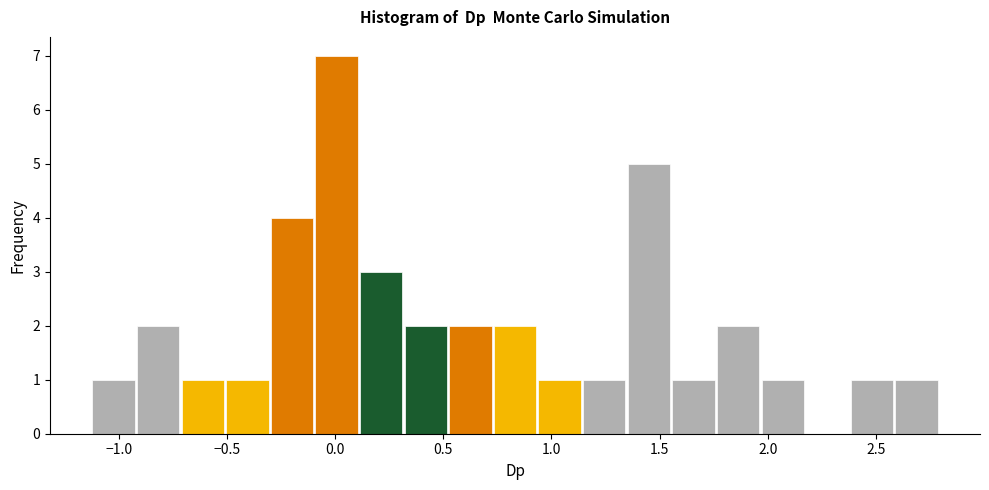

Reading left to right, transcribe this chart: for each bar, give the range it covers on the x-axis and its height. Neither the bar edges nor the heights are printed on the chart, so give them approximately, as read against the axes.

-1.15 to -0.90: 1
-0.90 to -0.70: 2
-0.70 to -0.50: 1
-0.50 to -0.30: 1
-0.30 to -0.10: 4
-0.10 to 0.10: 7
0.10 to 0.30: 3
0.30 to 0.50: 2
0.50 to 0.75: 2
0.75 to 0.95: 2
0.95 to 1.15: 1
1.15 to 1.35: 1
1.35 to 1.55: 5
1.55 to 1.75: 1
1.75 to 1.95: 2
1.95 to 2.15: 1
2.15 to 2.40: 0
2.40 to 2.60: 1
2.60 to 2.80: 1